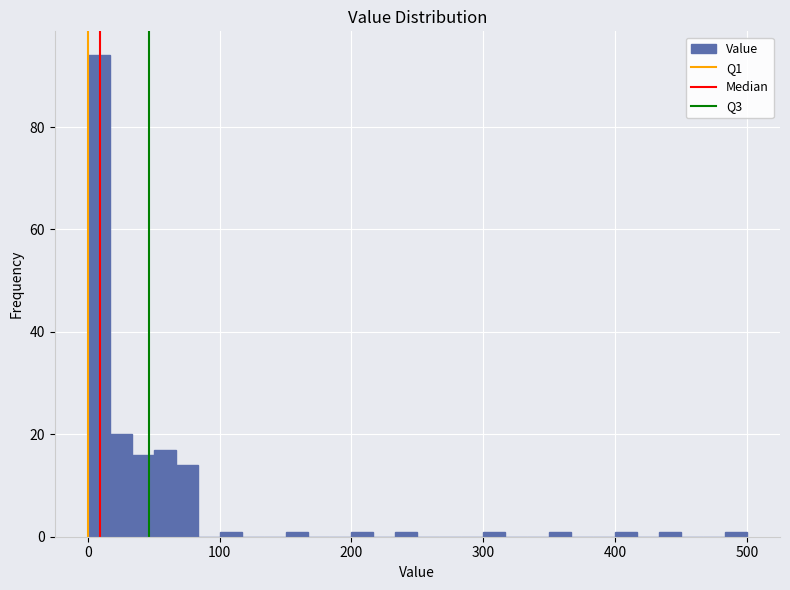

Read against the x-axis, roughly where is the centre of the tallest bar?

10